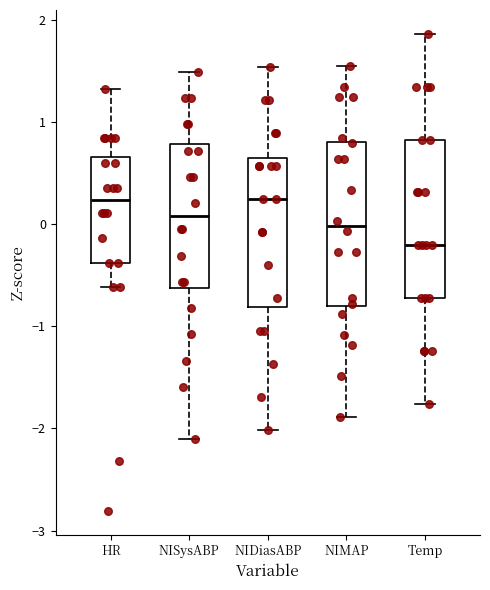

Reading left to right, transcribe this box plot: for each box, give where its median line is, the range the box spans, and where its two whiskers end, as read against the y-axis. The values are not printed on the chart, so give them approximately, as read against the axis.

HR: median 0.2, box -0.4 to 0.7, whiskers -0.6 to 1.3
NISysABP: median 0.1, box -0.6 to 0.8, whiskers -2.1 to 1.5
NIDiasABP: median 0.2, box -0.8 to 0.6, whiskers -2.0 to 1.5
NIMAP: median 0.0, box -0.8 to 0.8, whiskers -1.9 to 1.5
Temp: median -0.2, box -0.7 to 0.8, whiskers -1.8 to 1.9